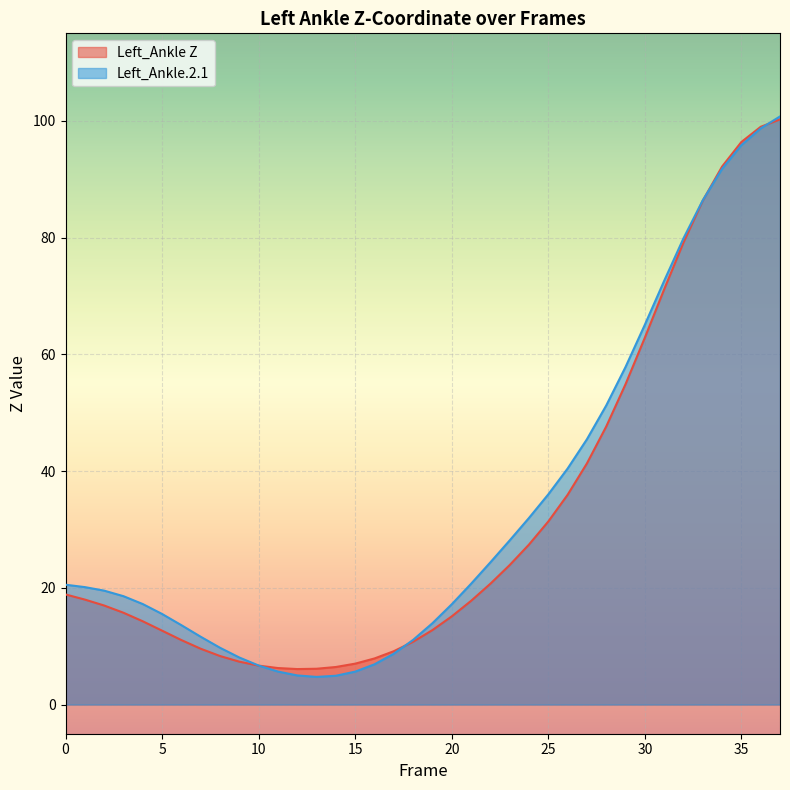

Which series has the widest spread of values?

Left_Ankle.2.1